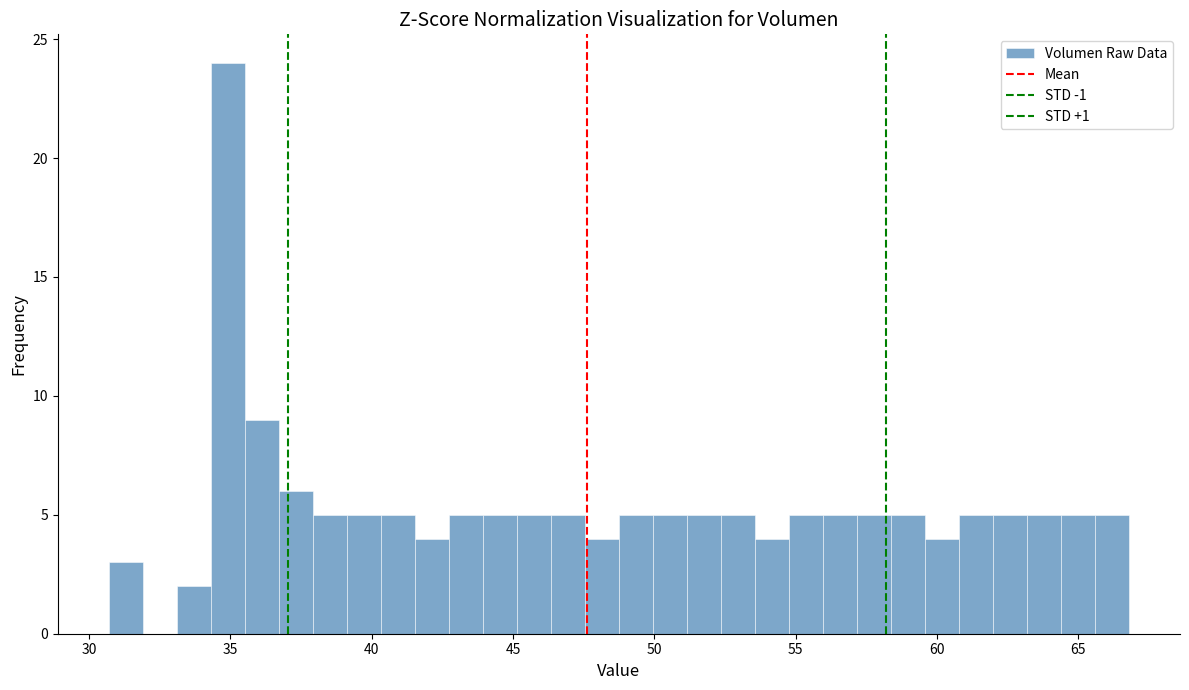

Read against the x-axis, roughly where is the centre of the tallest bar?

35.0